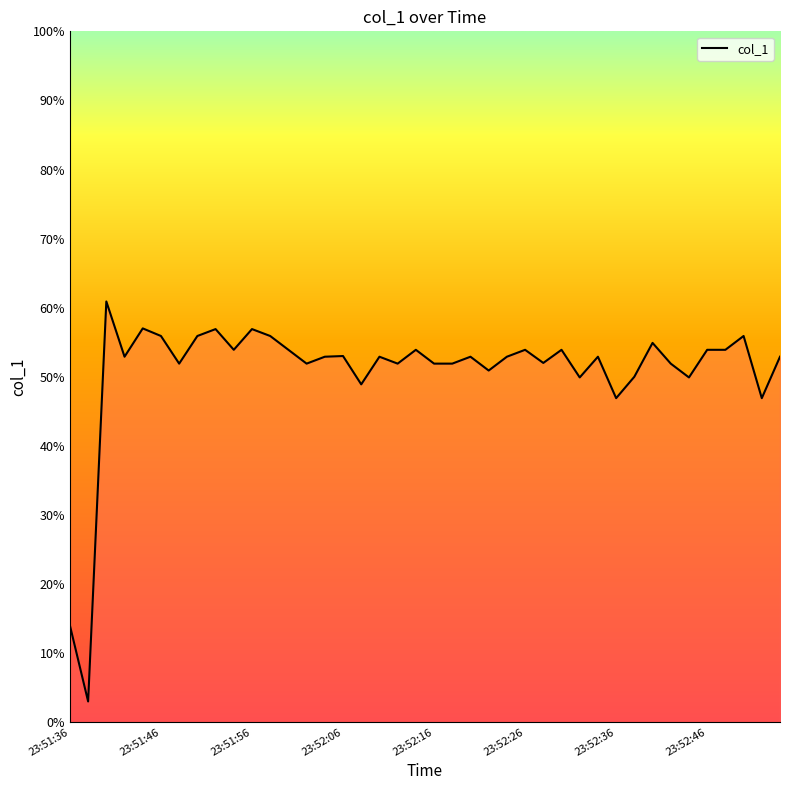

What is the smallest value displayed?

3.0